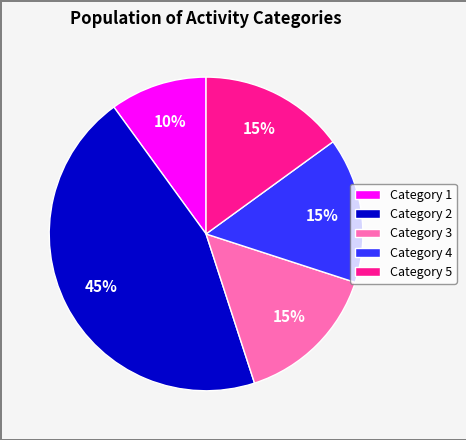

Does Category 4 account for over 50% of the chart?

No